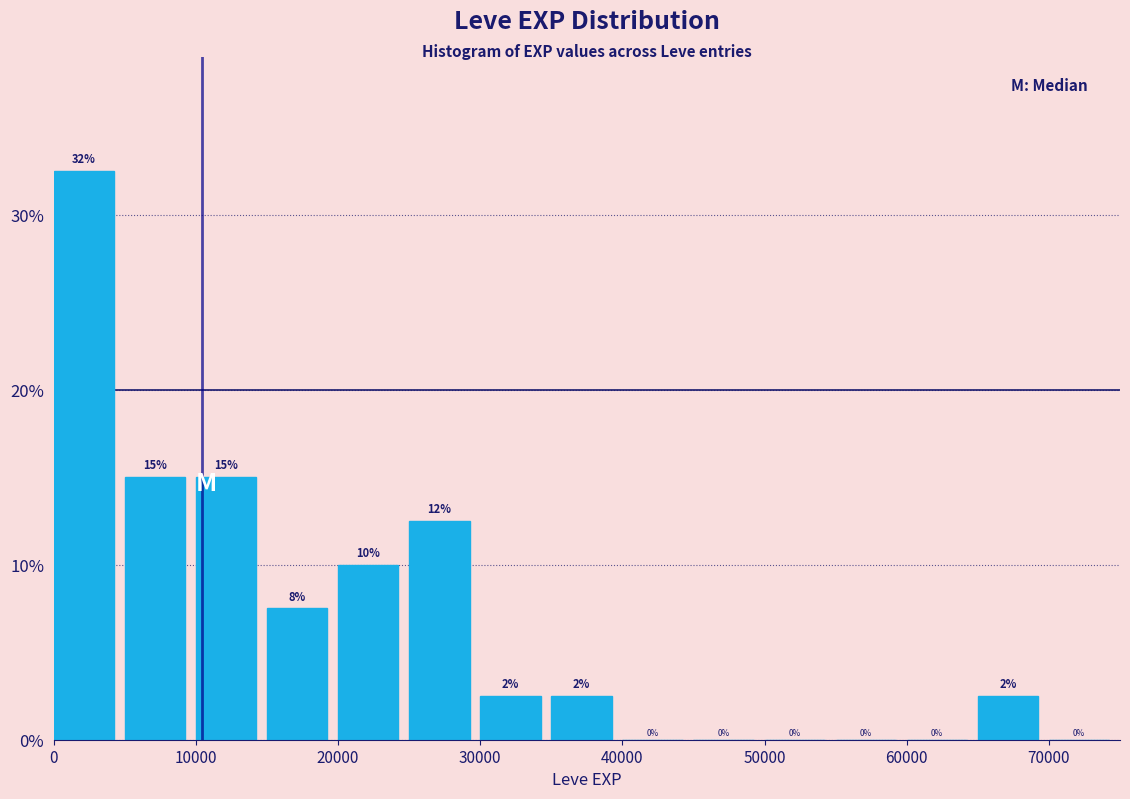

Which range on the x-axis has the tallest bar?

0 to 5000